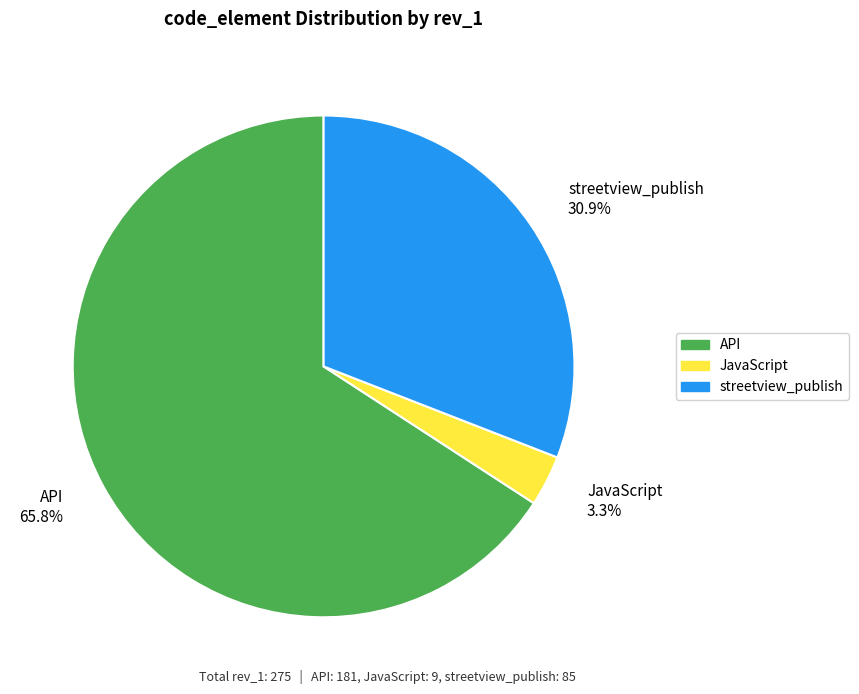

The streetview_publish slice represents 39% of the pie. True or false?

False